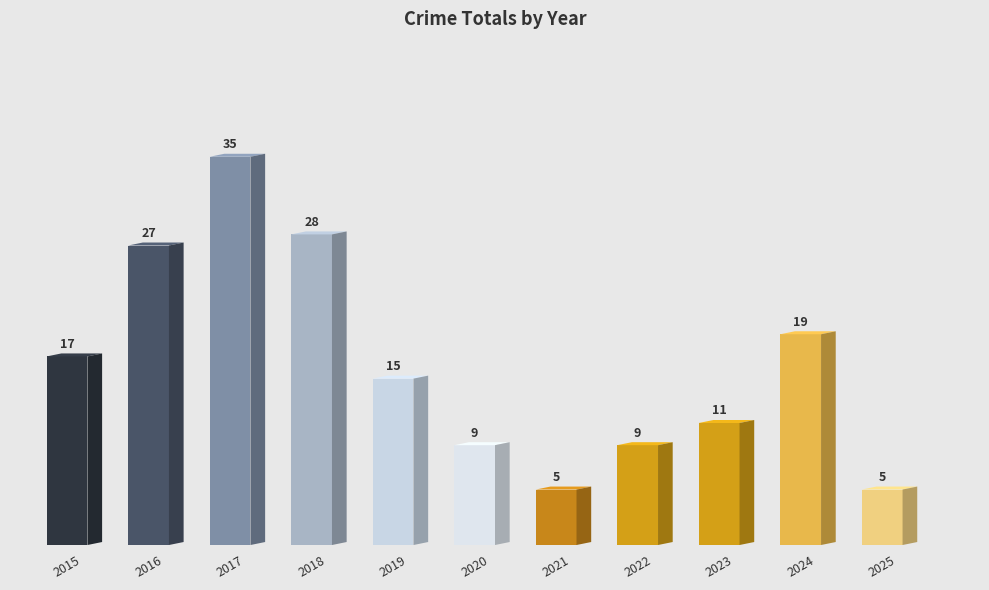

Which has a higher value, 2025 or 2019?

2019